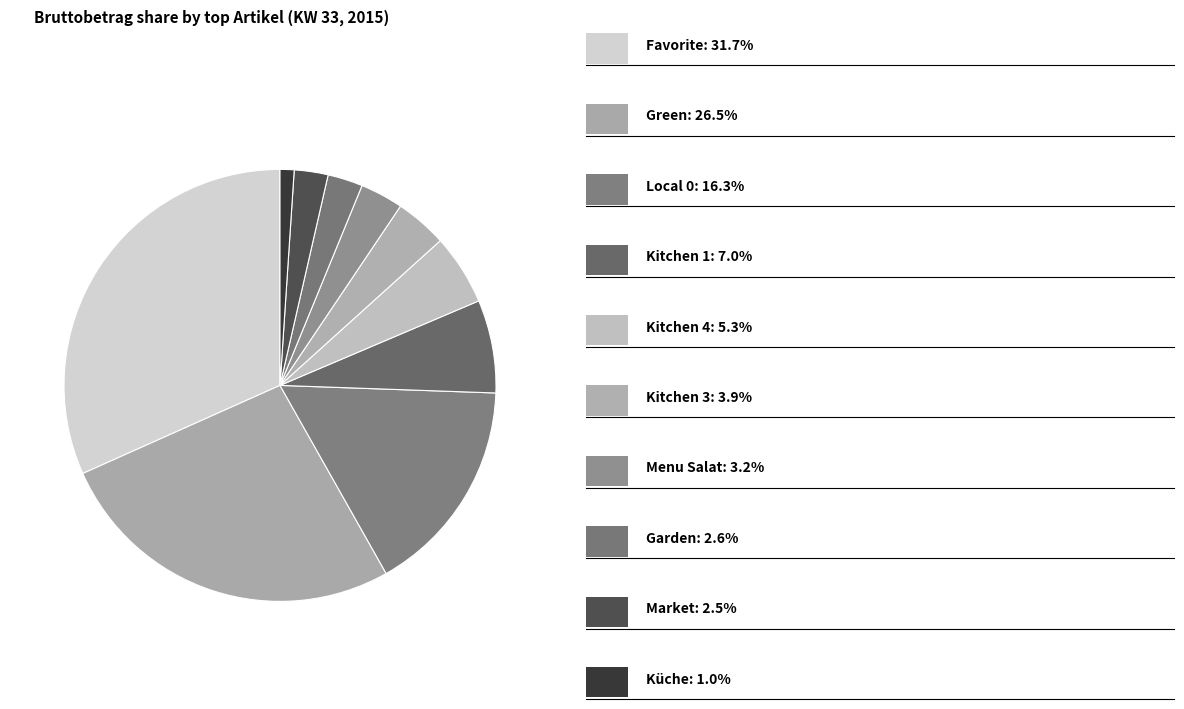

How many slices are in this pie chart?

10